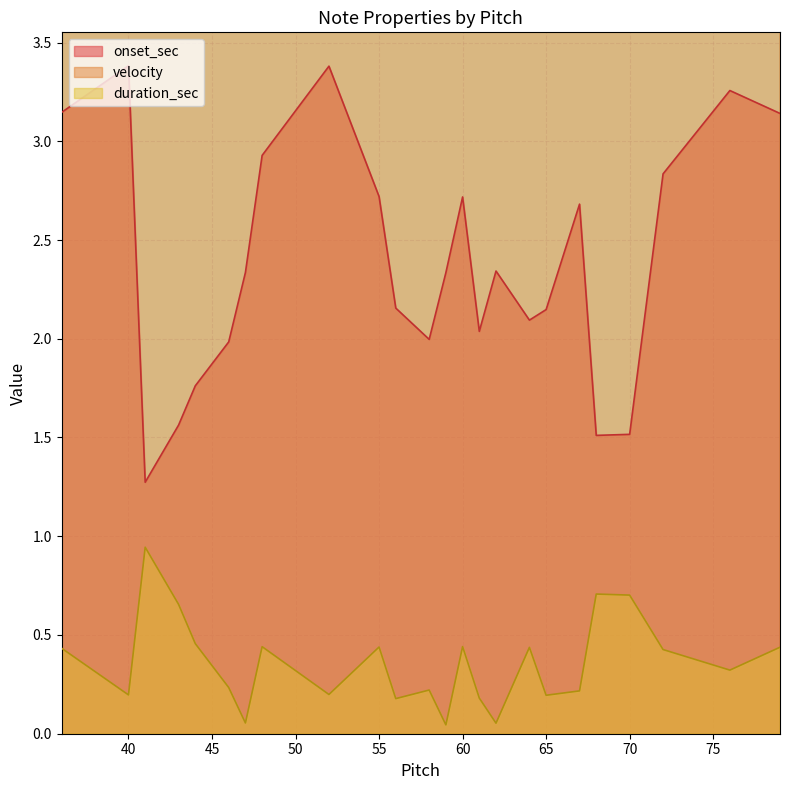

Which series has the widest spread of values?

velocity